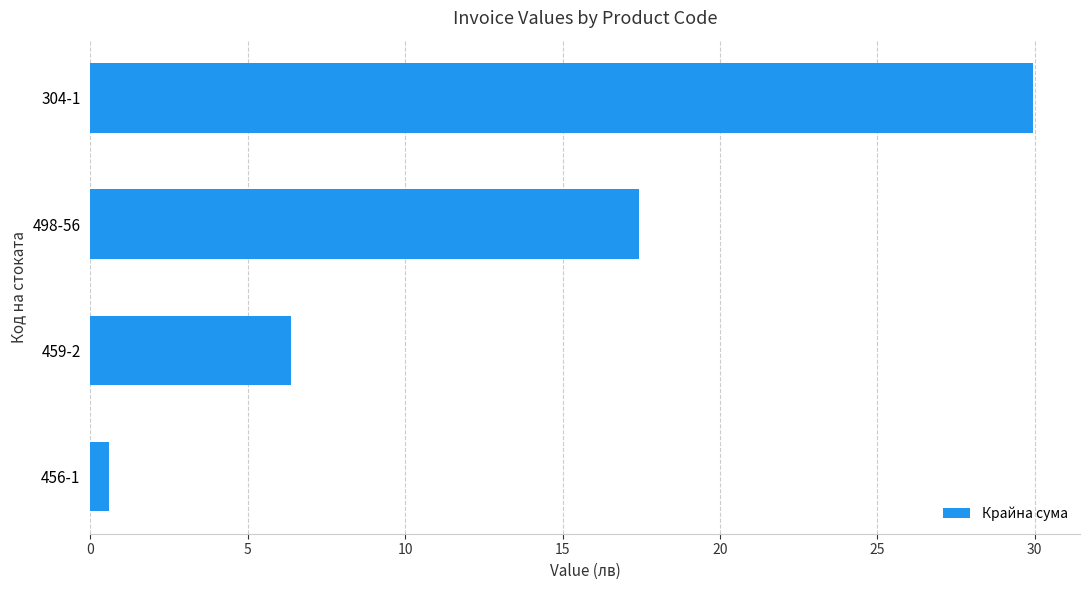

What value does the data have at 459-2?

6.4